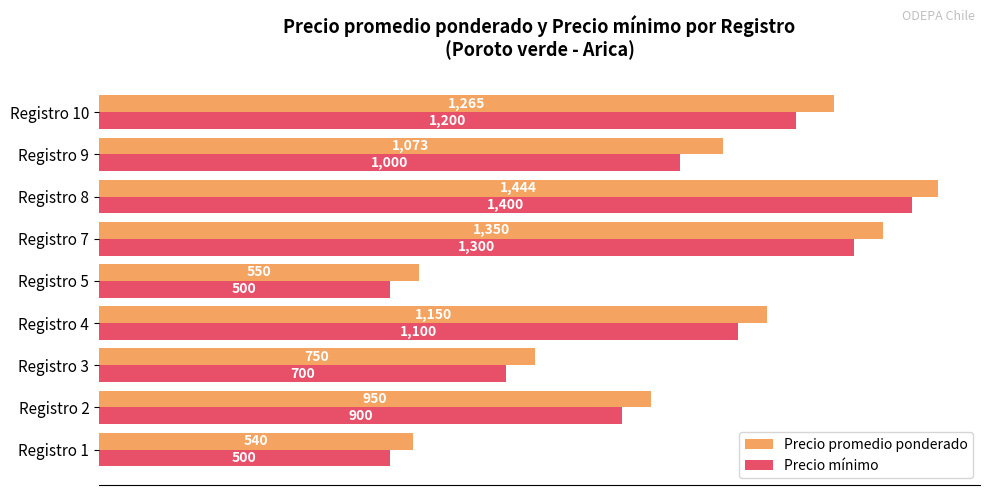

Is it true that Precio promedio ponderado equals 587 at Registro 8?

False